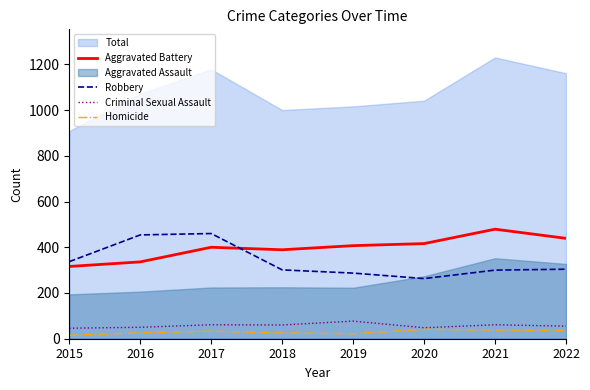

Is it true that Criminal Sexual Assault equals 46 at 2015?

True